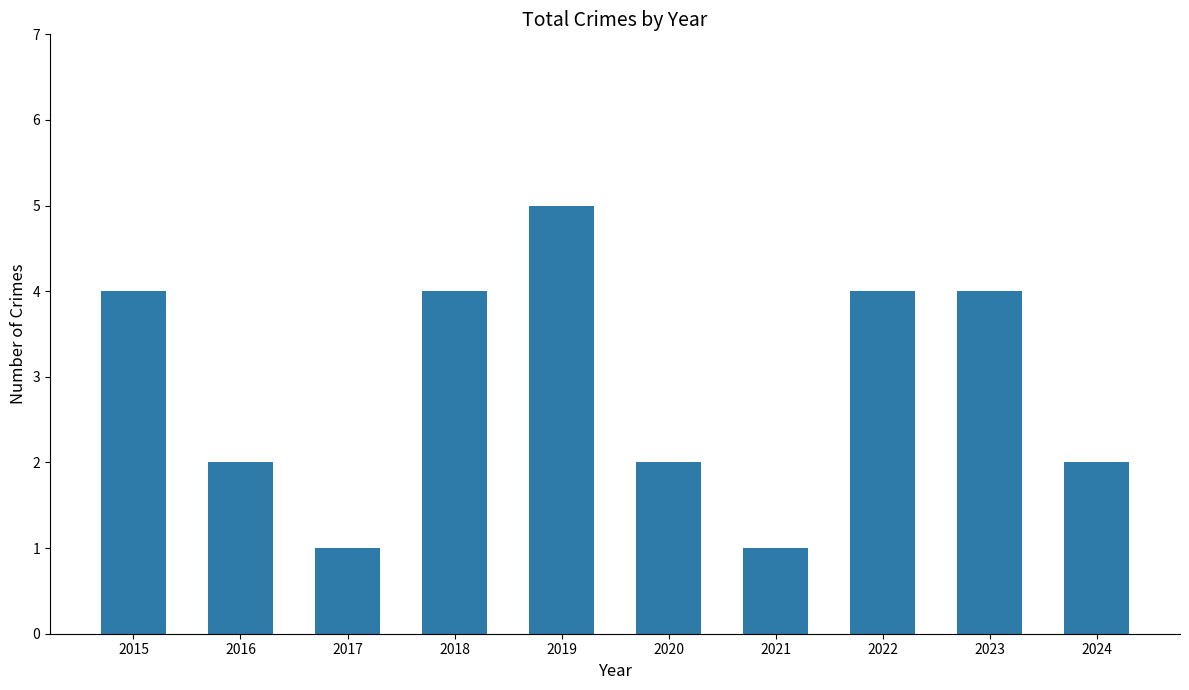

How many series are shown in this chart?

1